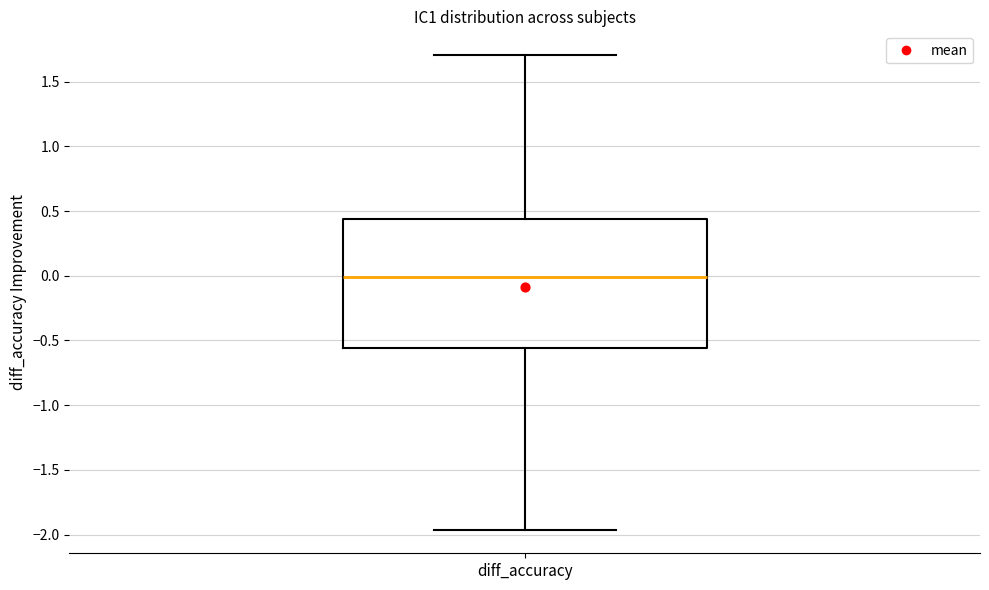

Transcribe this box plot: give where the median line is, the range the box spans, and where the two whiskers end, as read against the y-axis. The values are not printed on the chart, so give them approximately, as read against the axis.

median 0.00, box -0.55 to 0.45, whiskers -1.95 to 1.70